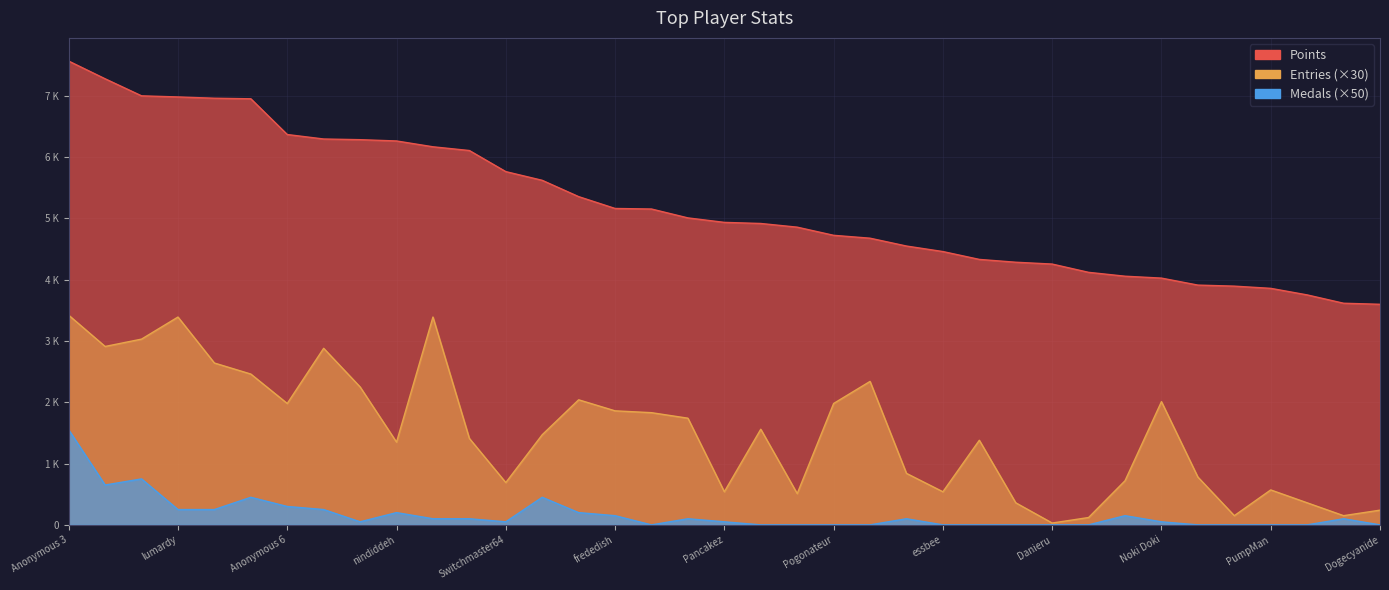

Where is Points nearest to the value 5581?

Weegee